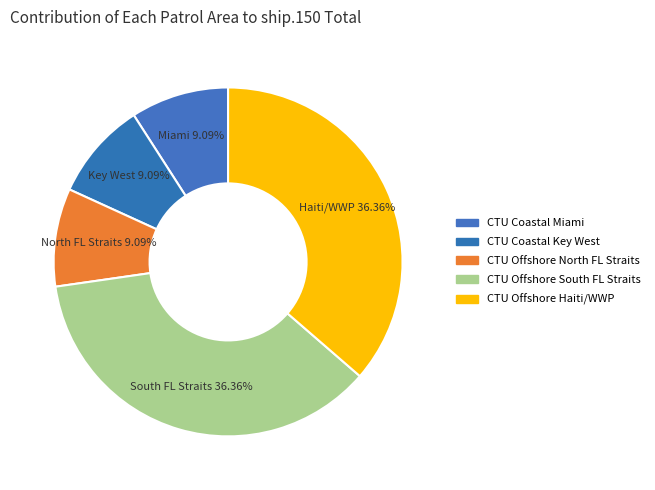

How many segments does this pie chart have?

5